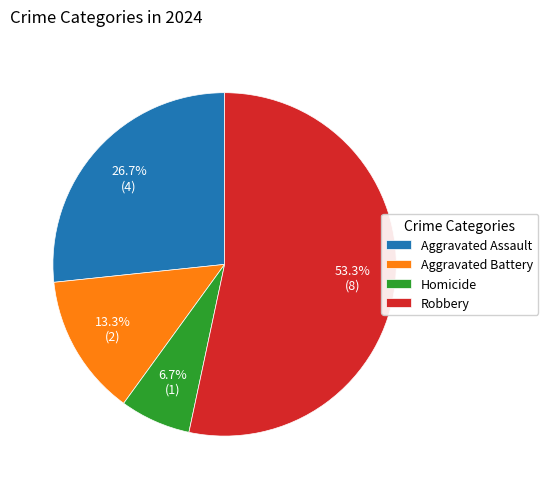

Which category has the smallest portion of the pie?

Homicide